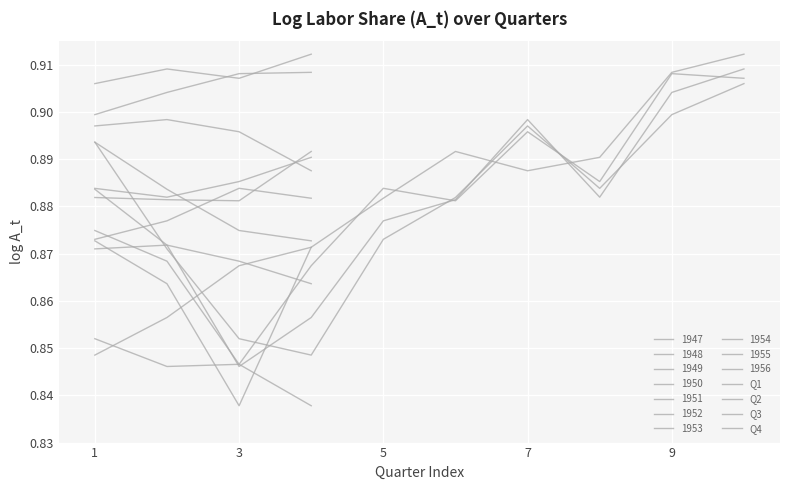

The Q3 series shows 0.9 at 7. True or false?

True